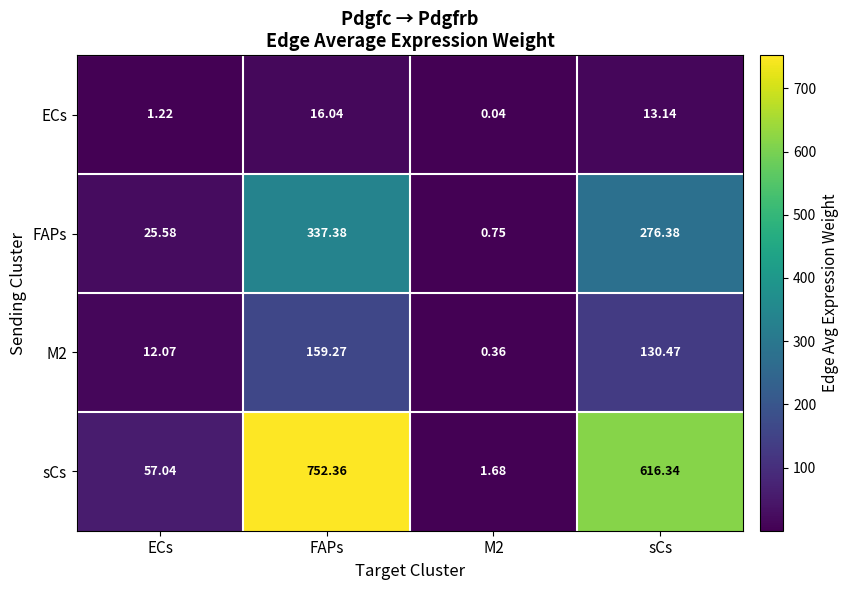

At ECs, list the series in order from largest to smallest.

sCs, FAPs, M2, ECs